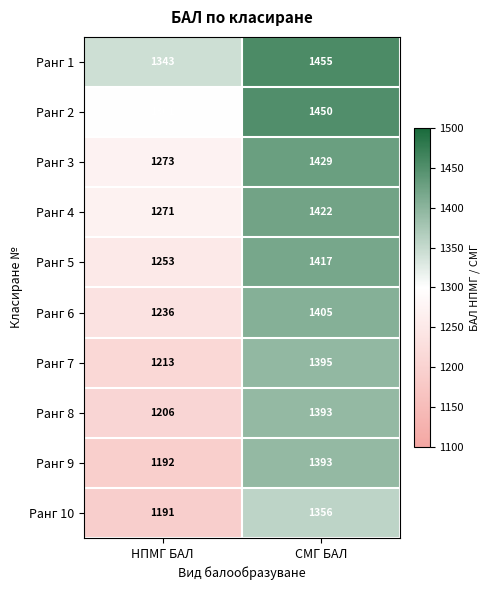

Reading left to right, extract all data points from this chart.

Ранг 1: НПМГ БАЛ=1343	СМГ БАЛ=1455
Ранг 2: НПМГ БАЛ=1301	СМГ БАЛ=1450
Ранг 3: НПМГ БАЛ=1273	СМГ БАЛ=1429
Ранг 4: НПМГ БАЛ=1271	СМГ БАЛ=1422
Ранг 5: НПМГ БАЛ=1253	СМГ БАЛ=1417
Ранг 6: НПМГ БАЛ=1236	СМГ БАЛ=1405
Ранг 7: НПМГ БАЛ=1213	СМГ БАЛ=1395
Ранг 8: НПМГ БАЛ=1206	СМГ БАЛ=1393
Ранг 9: НПМГ БАЛ=1192	СМГ БАЛ=1393
Ранг 10: НПМГ БАЛ=1191	СМГ БАЛ=1356